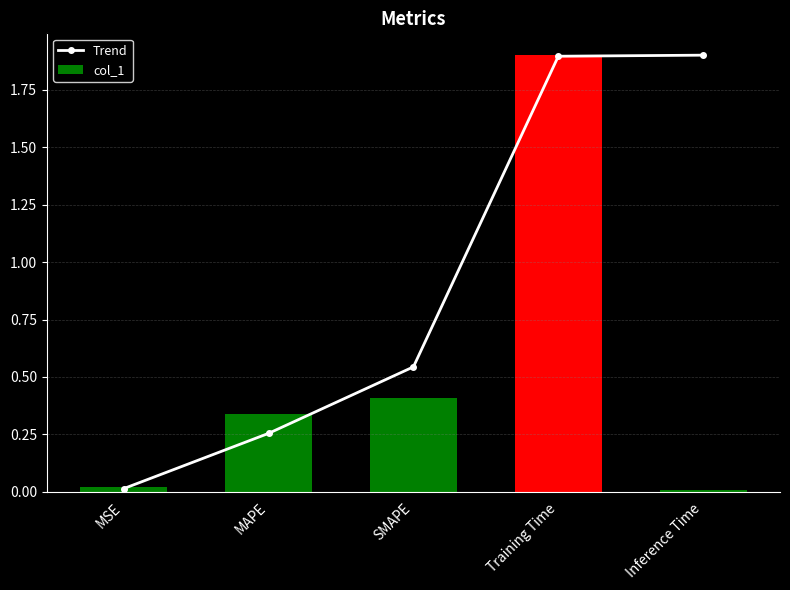

Count the number of categories in the chart.

5